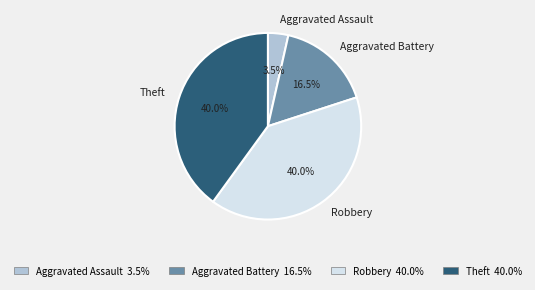

What is the total percentage of Aggravated Battery and Theft?

56.5%